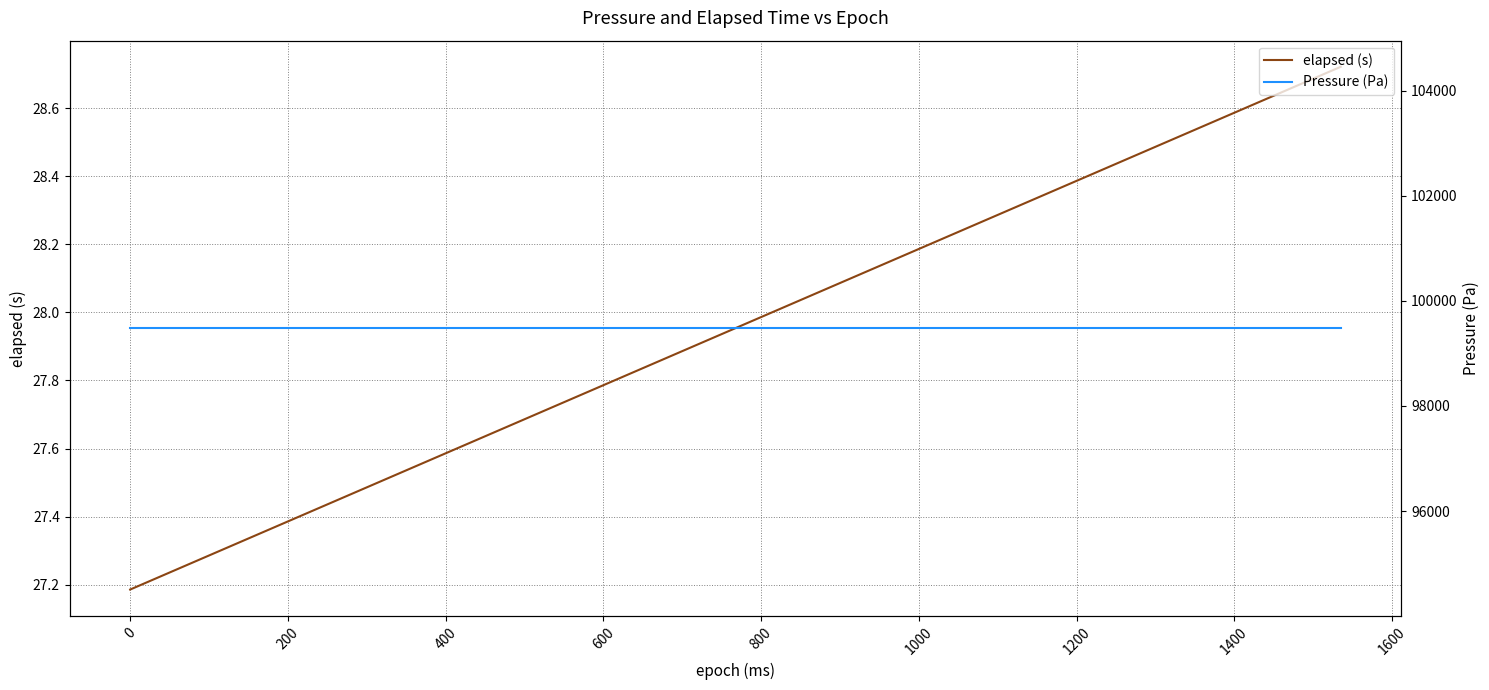

Reading left to right, list all the values displayed in this chart.

elapsed (s): 27.2	27.2	27.3	27.3	27.3	27.4	27.4	27.5	27.5	27.5	27.6	27.6	27.7	27.7	27.7	27.8	27.8	27.9	27.9	27.9	28.0	28.0	28.1	28.1	28.1	28.2	28.2	28.2	28.3	28.3	28.4	28.4	28.4	28.5	28.5	28.6	28.6	28.6	28.7	28.7
Pressure (Pa): 99479.6	99479.6	99479.6	99479.6	99479.6	99479.6	99479.6	99479.6	99479.6	99479.6	99479.6	99479.6	99479.6	99479.6	99479.6	99479.6	99479.6	99479.6	99479.6	99479.6	99479.6	99479.6	99479.6	99479.6	99479.6	99479.6	99479.6	99479.6	99479.6	99479.6	99479.6	99479.6	99479.6	99479.6	99479.6	99479.6	99479.6	99479.6	99479.6	99479.6